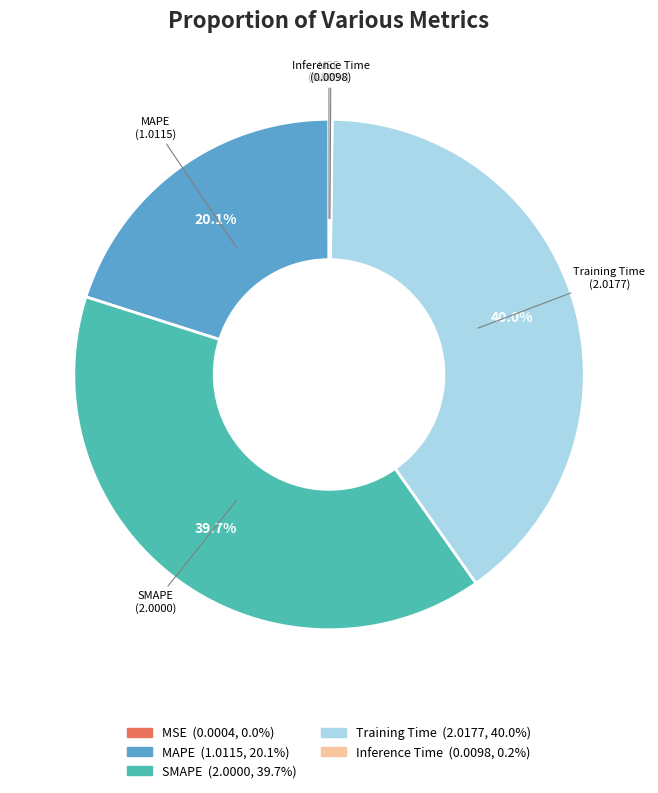

Does any single category account for the majority?

No